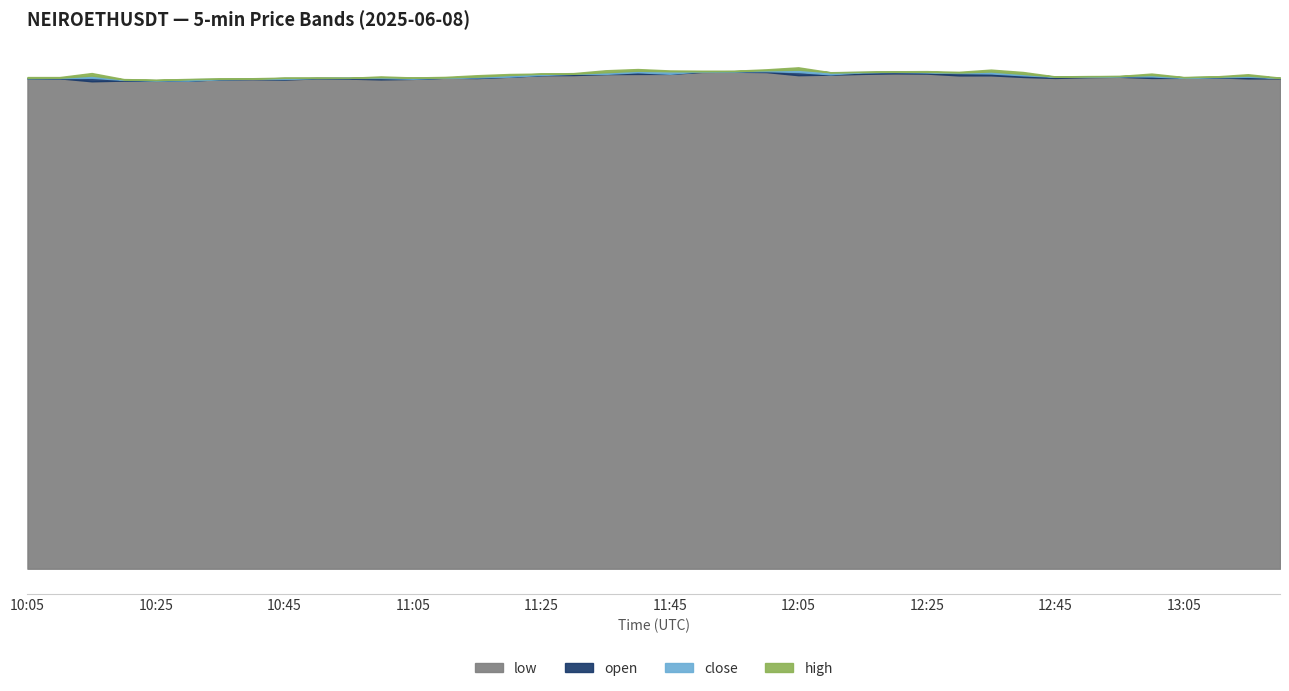

What is the total value across all series at 11:00?

0.4